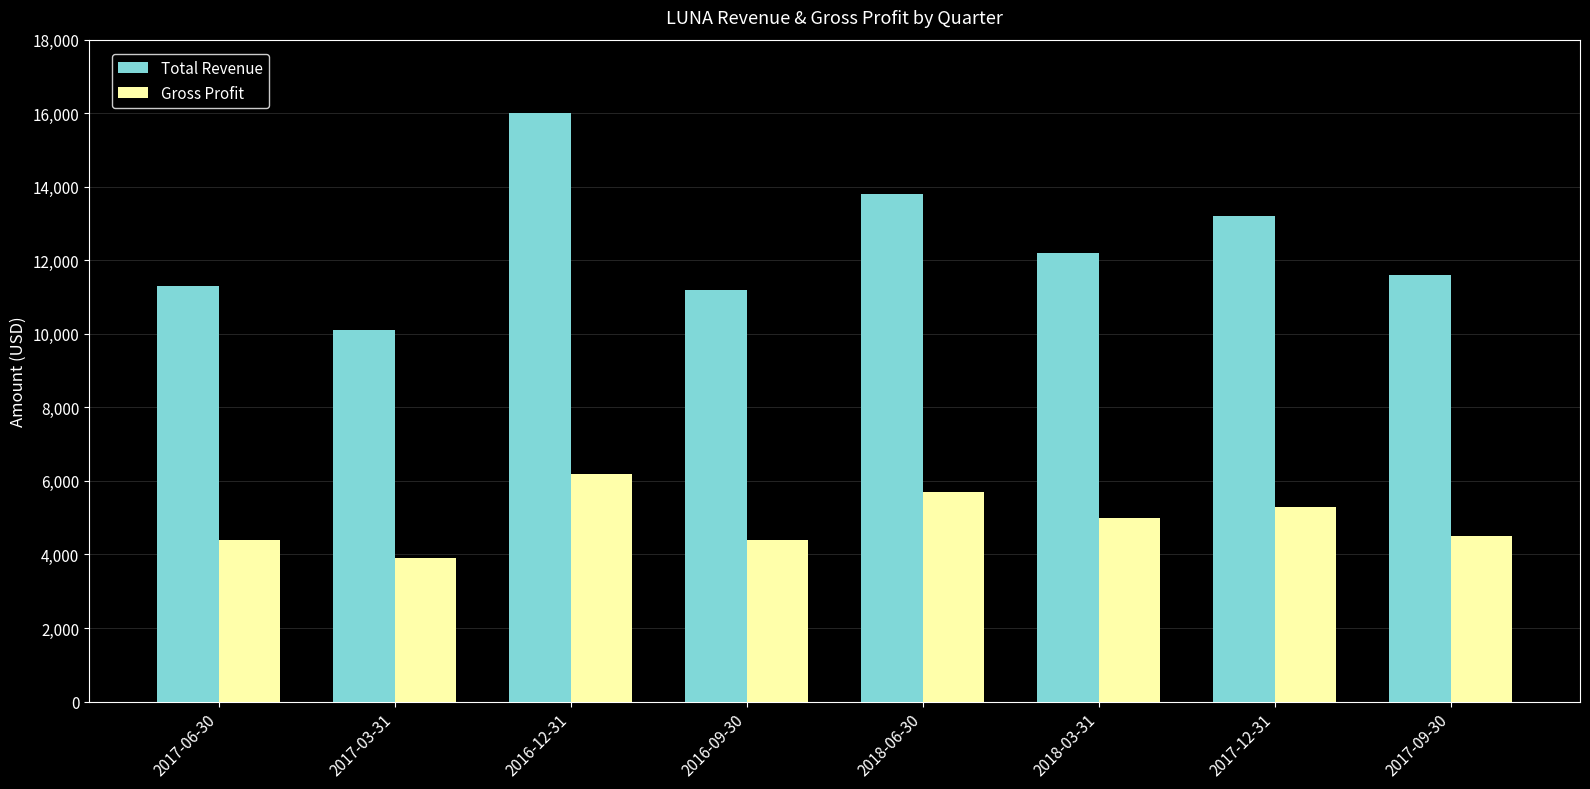

What is the value of the Gross Profit bar at the 7th from the left?

5300